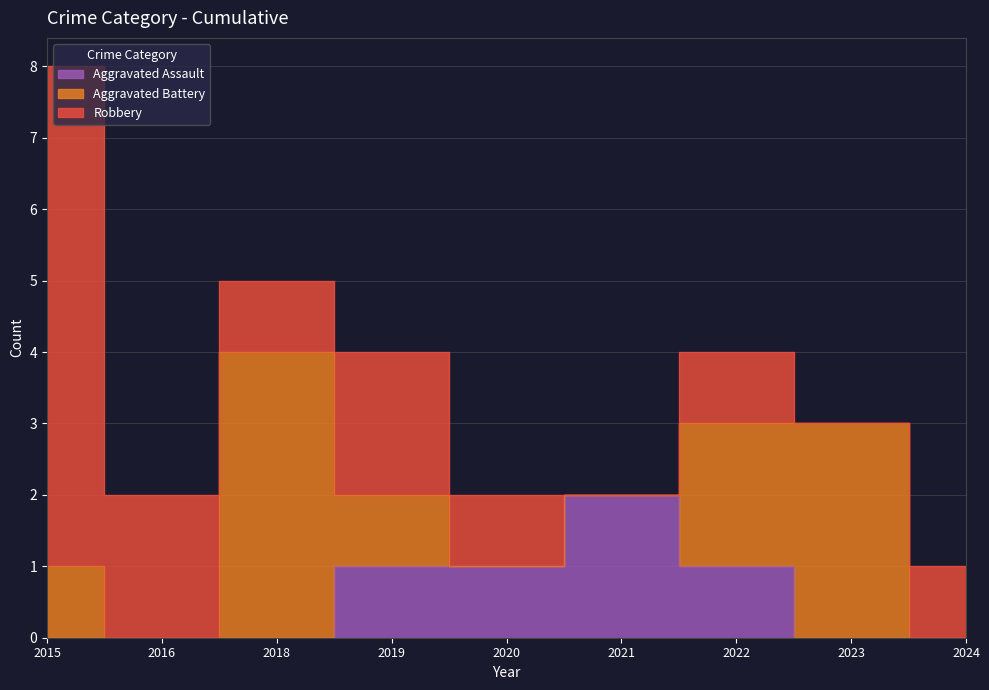

Is this an area chart (filled region under the line)?

No